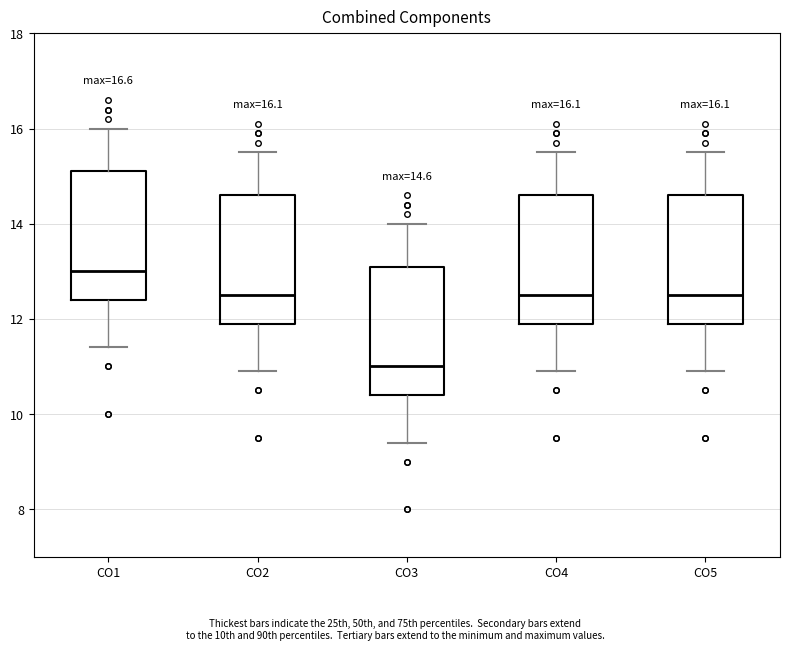

Which box has the lowest median line?

CO3